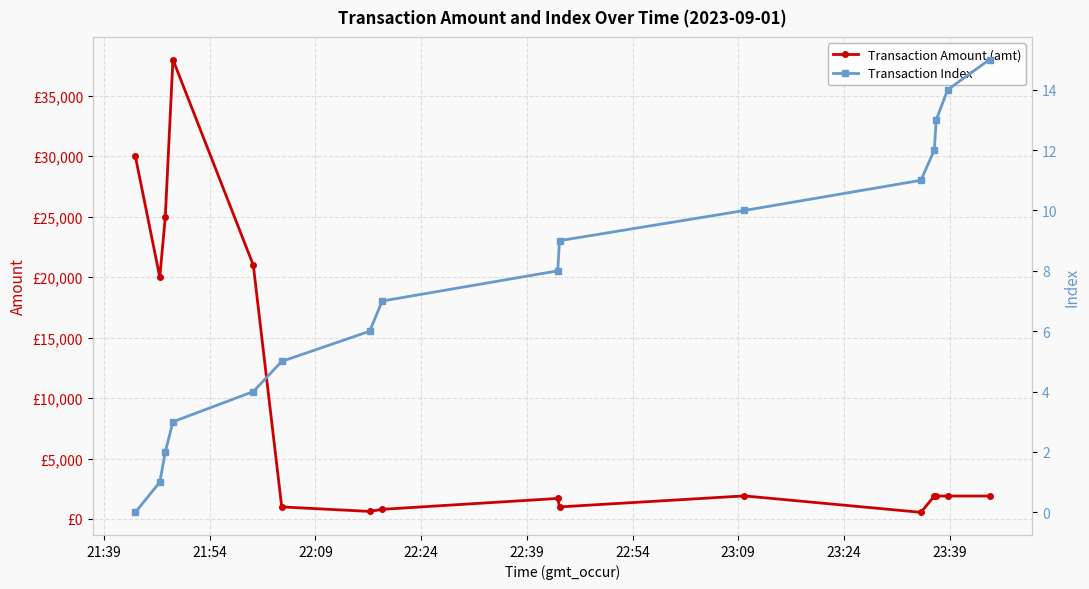

Is it true that Transaction Amount (amt) equals 3078.3 at 15?

False